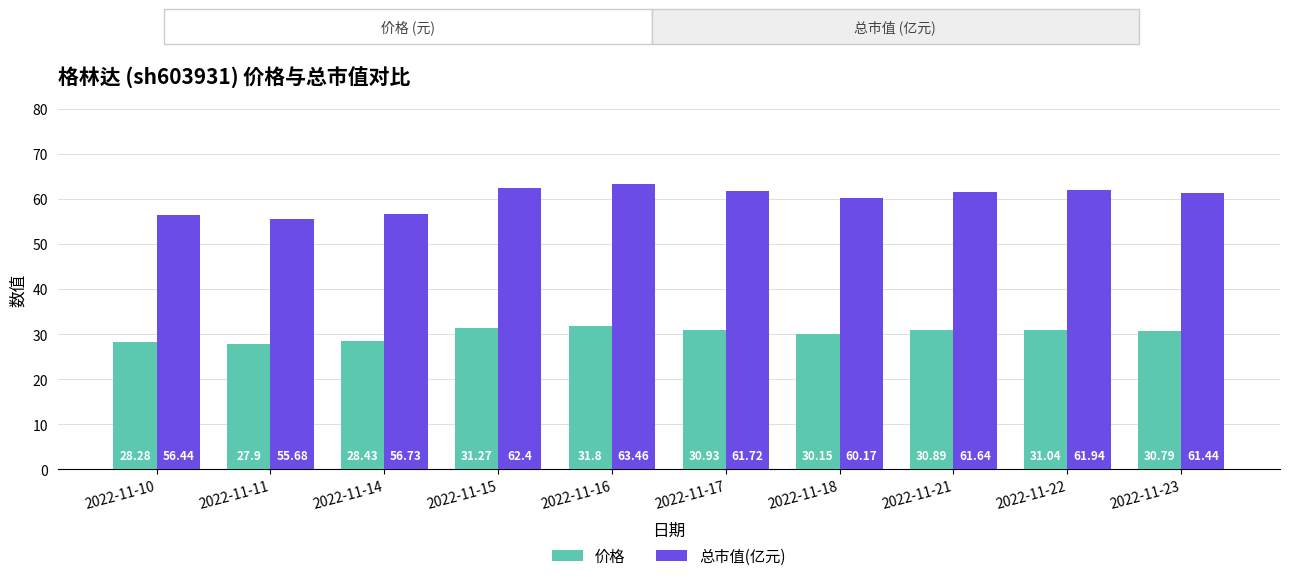

List the series in order of their overall mean, lowest first.

价格, 总市值(亿元)